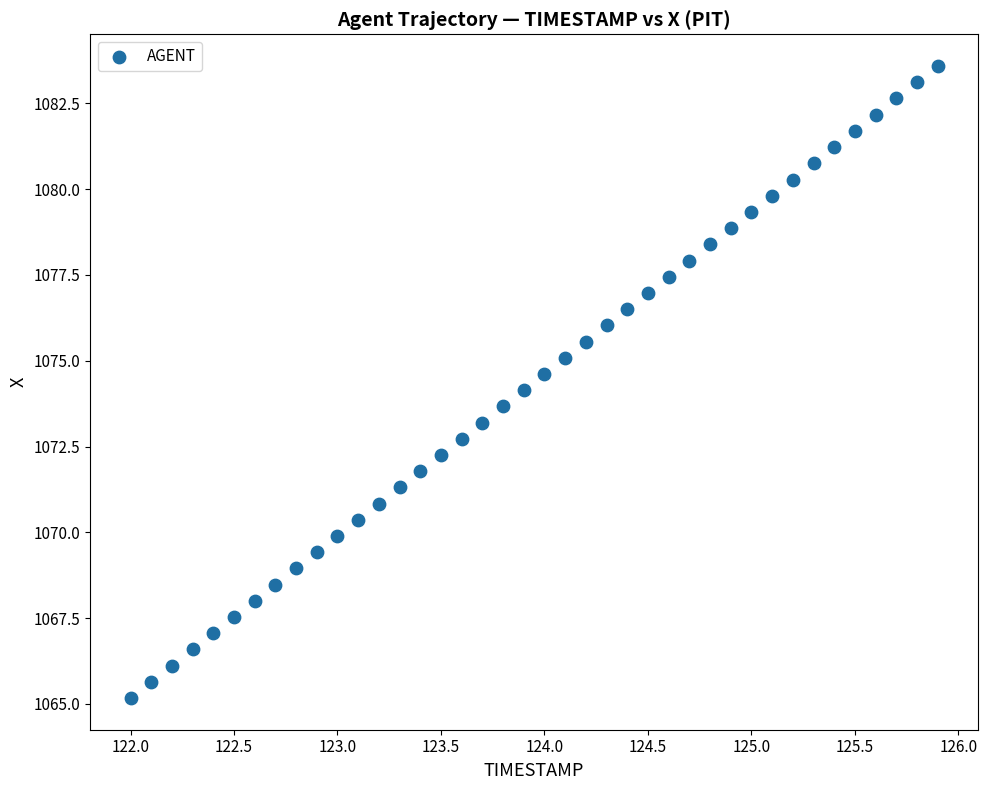

What is the range of X values (max minus min)?

3.9